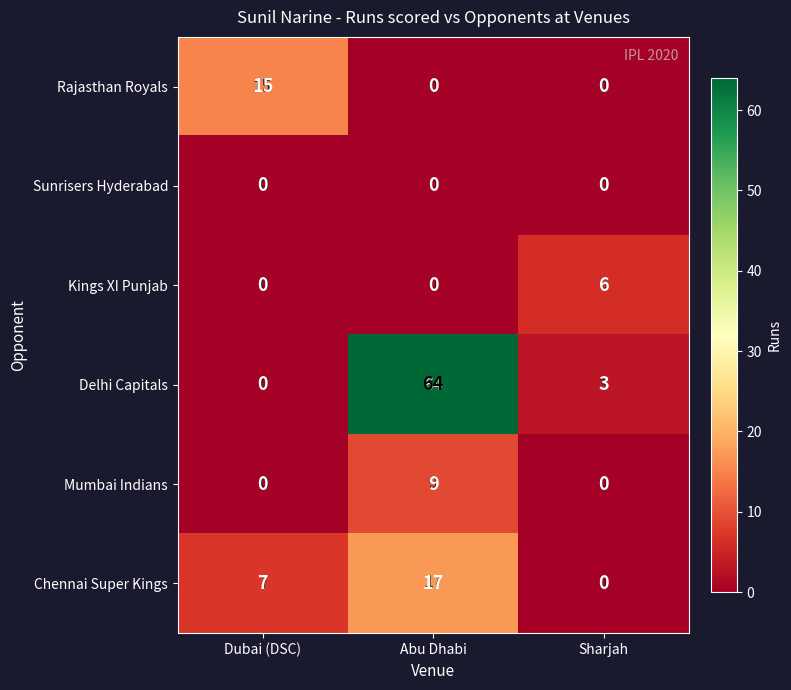

What is the difference between the highest and lowest values at Abu Dhabi?

64